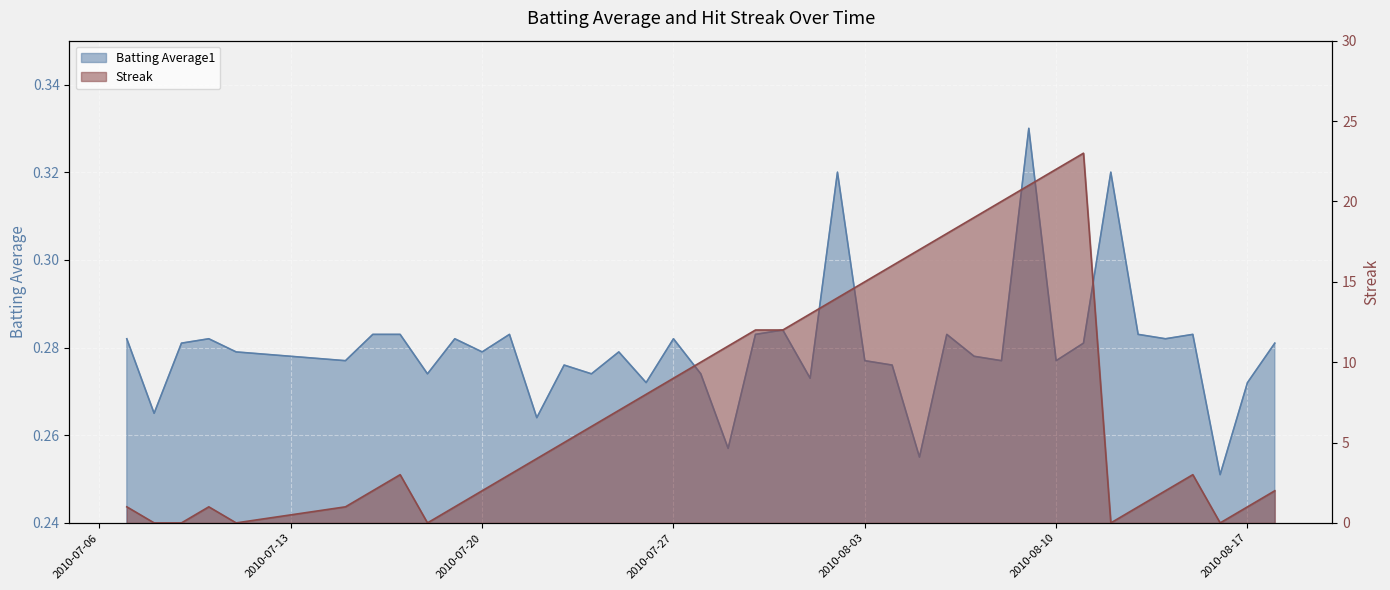

True or false: Batting Average1 and Streak cross at least once.

True